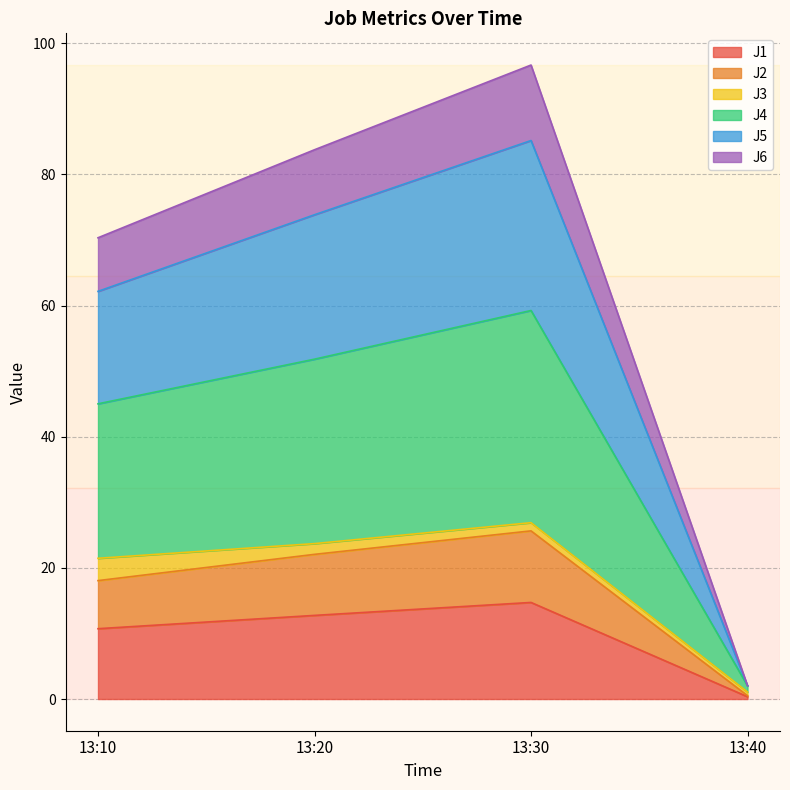

At which label does J1 reach its minimum?

13:40